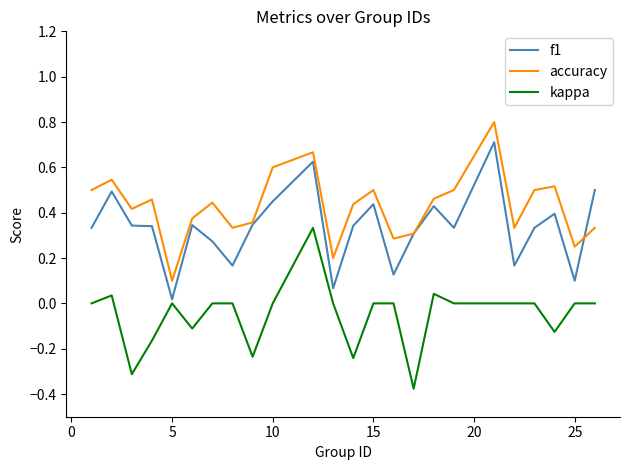

What is the maximum value shown in the chart?

0.8